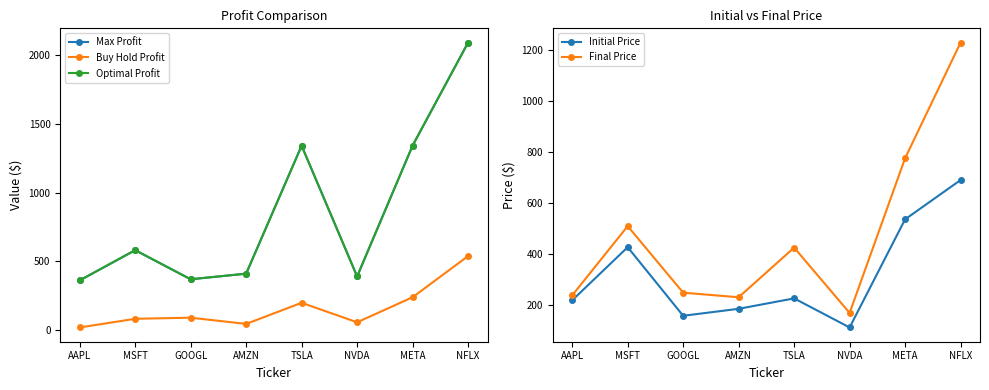

At how many categories does at least one series exceed 606?

3